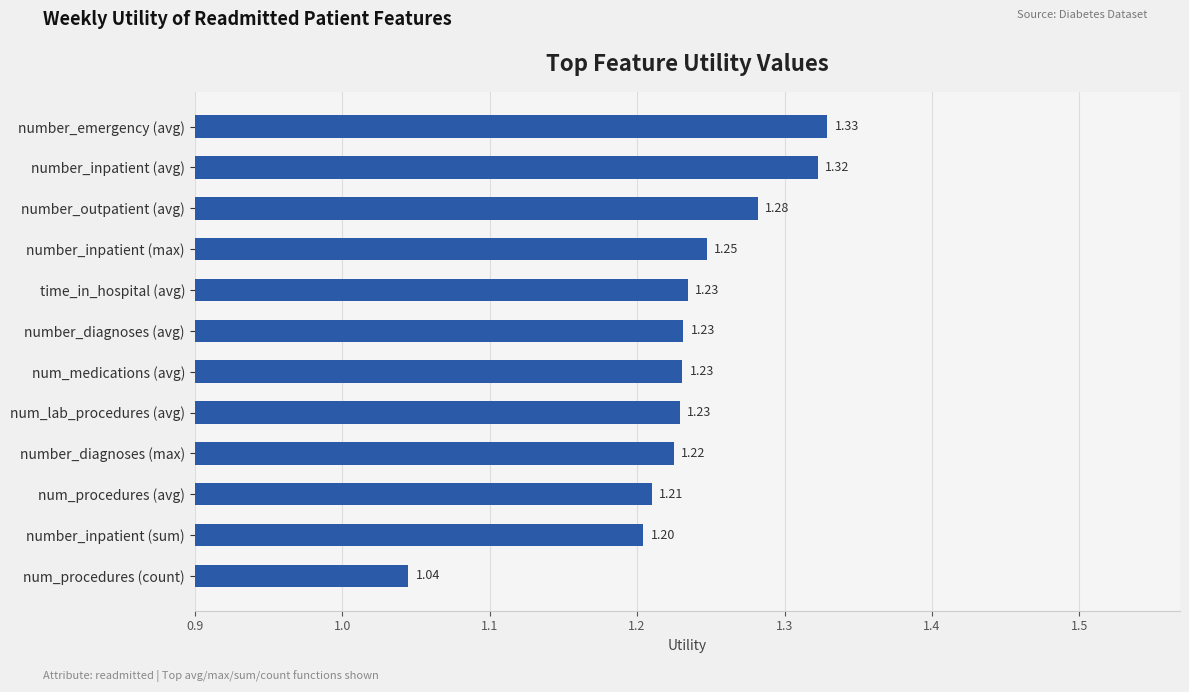

At which category does the chart reach its minimum across all series?

num_procedures (count)